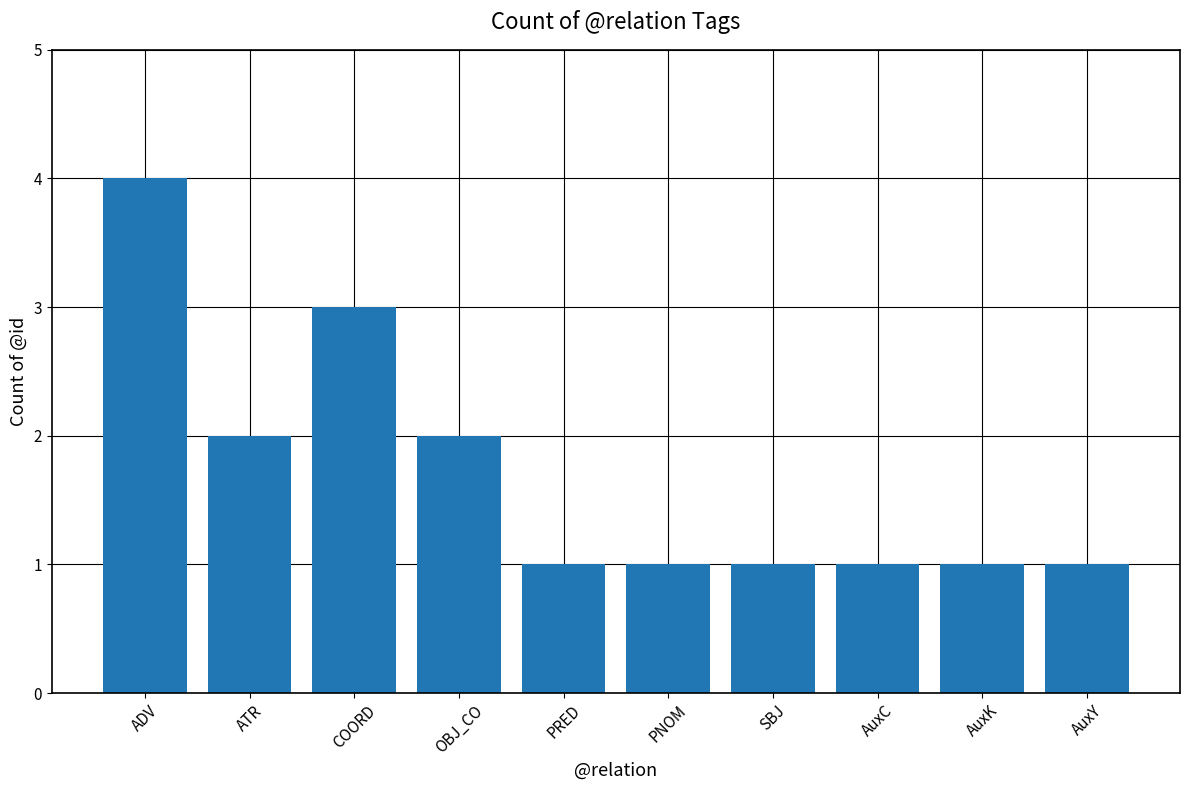

The chart shows a value of 1 at AuxK. True or false?

True